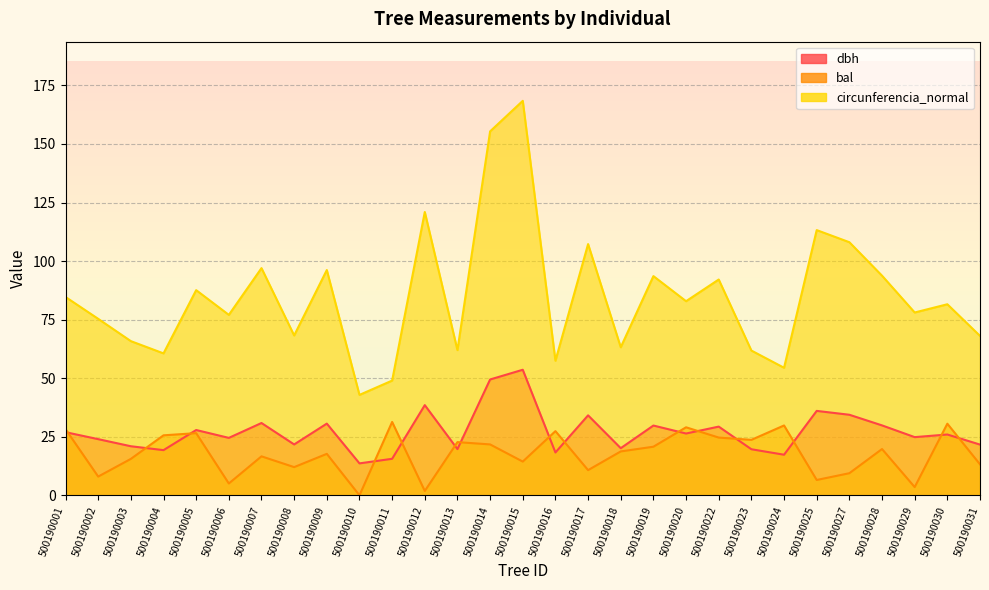

What is the value of the circunferencia_normal point at the 14th from the left?

155.4